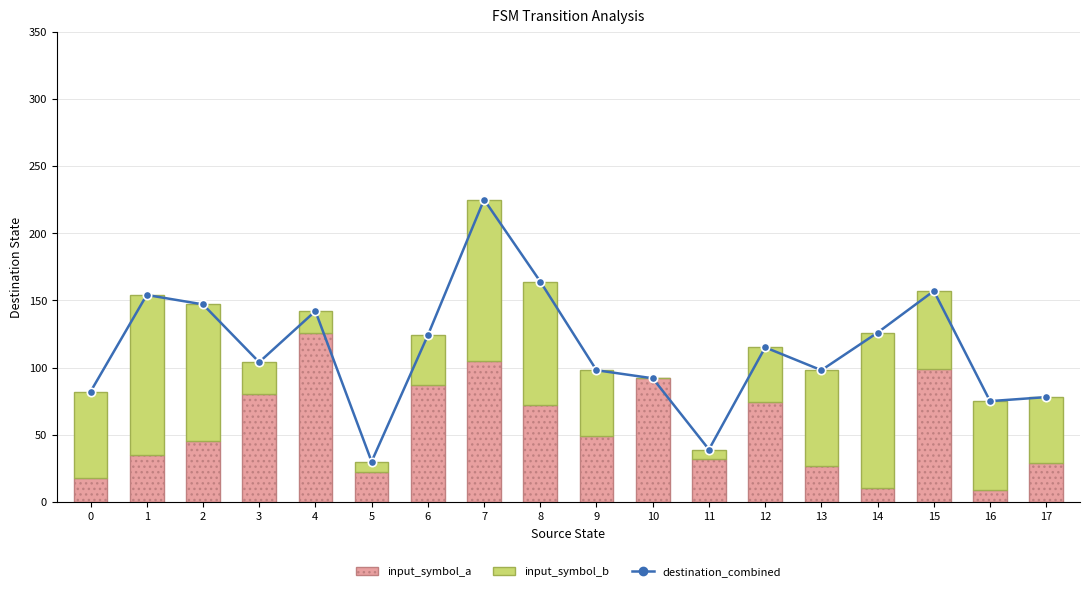

What is the difference between the maximum and second lowest values in the destination_combined series?

186